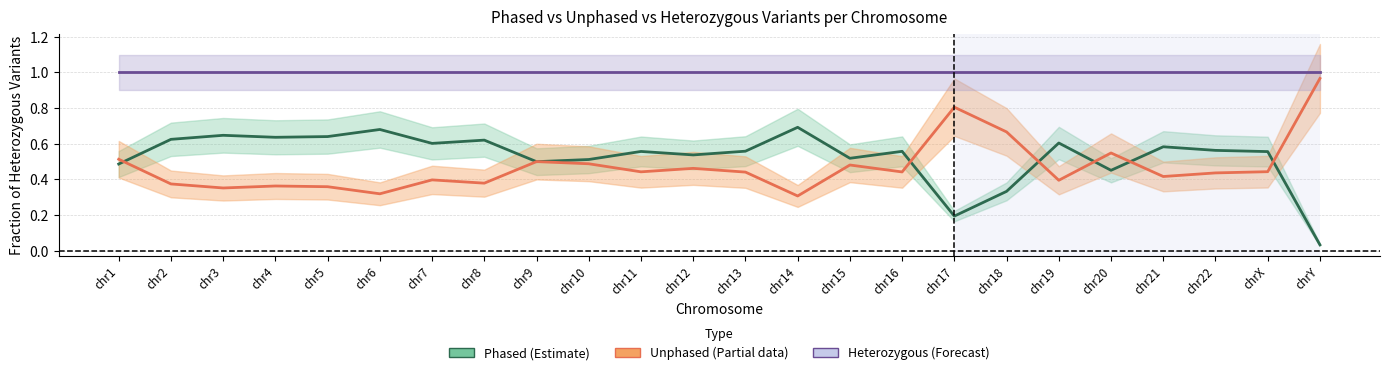

Reading right to left, transcribe all the data shown in this chart.

Phased fraction (Estimate): 0.0	0.6	0.6	0.6	0.5	0.6	0.3	0.2	0.6	0.5	0.7	0.6	0.5	0.6	0.5	0.5	0.6	0.6	0.7	0.6	0.6	0.6	0.6	0.5
Unphased fraction (Partial): 1.0	0.4	0.4	0.4	0.5	0.4	0.7	0.8	0.4	0.5	0.3	0.4	0.5	0.4	0.5	0.5	0.4	0.4	0.3	0.4	0.4	0.4	0.4	0.5
Heterozygous fraction (Forecast): 1.0	1.0	1.0	1.0	1.0	1.0	1.0	1.0	1.0	1.0	1.0	1.0	1.0	1.0	1.0	1.0	1.0	1.0	1.0	1.0	1.0	1.0	1.0	1.0